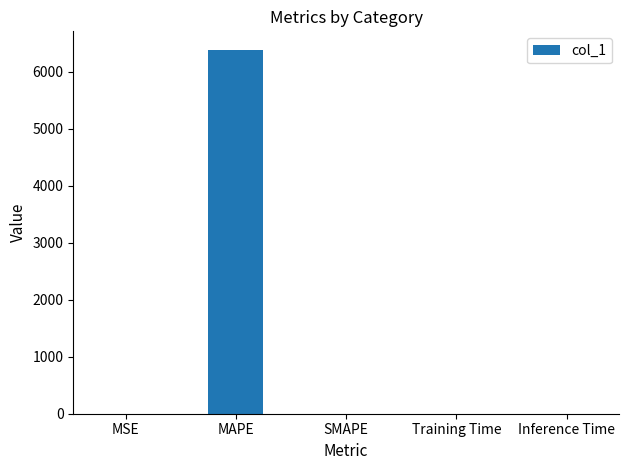

Count the number of data series in this chart.

1